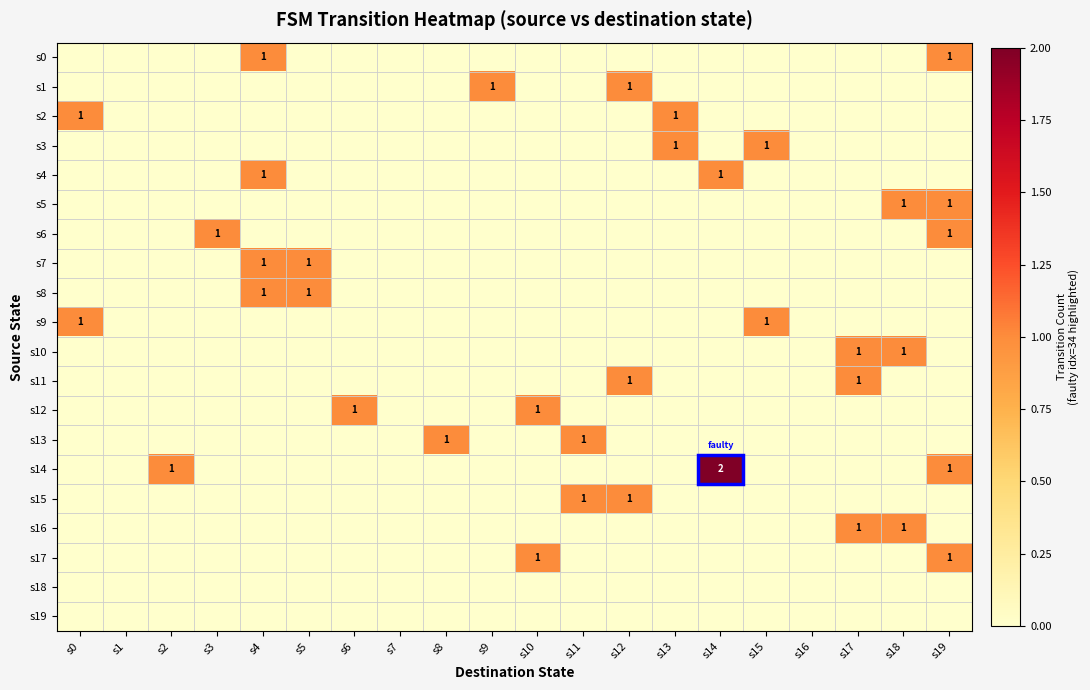

How many s3 values are between 0 and 1?

20